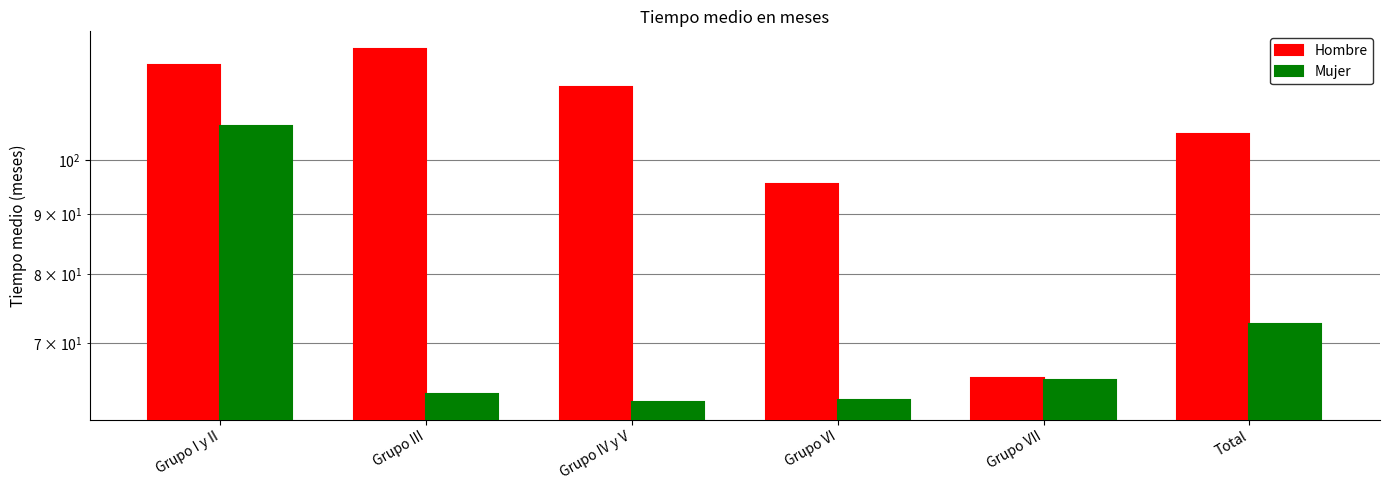

Is it true that Mujer equals 37.6 at Grupo IV y V?

False